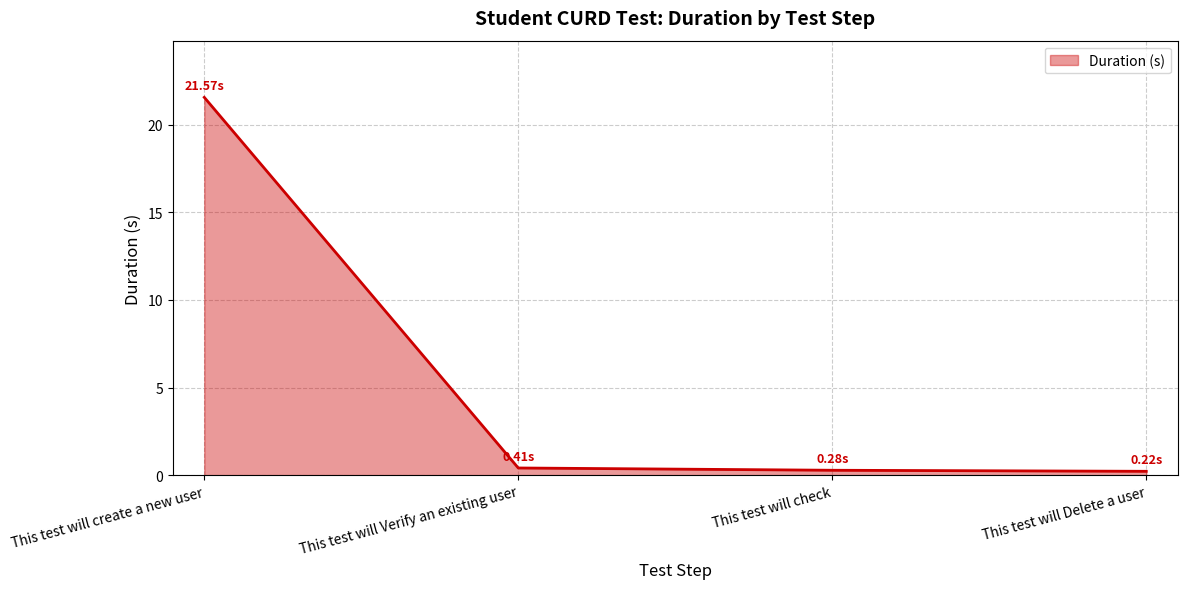

What is the average value?

5.6